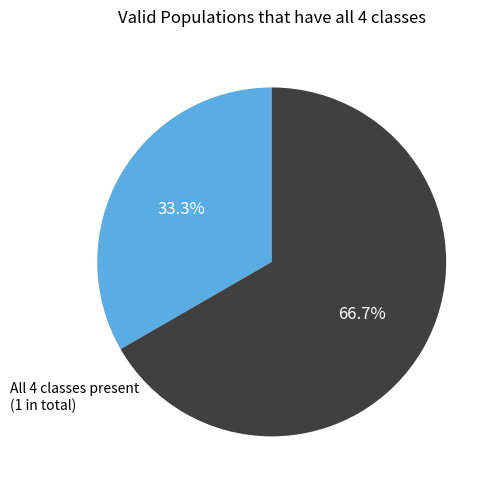

Combined, what portion of the pie is not all classes present (2 in total) and All 4 classes present (1 in total)?

100.0%